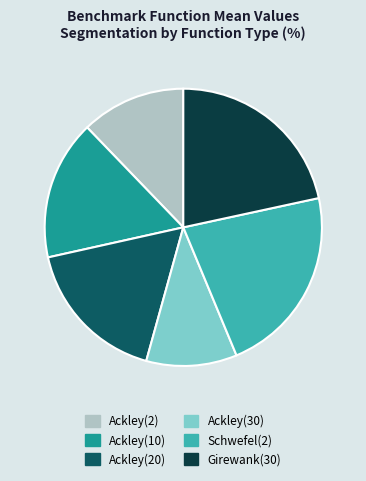

Rank the categories by value from highest to lowest.

Schwefel(2), Girewank(30), Ackley(20), Ackley(10), Ackley(2), Ackley(30)